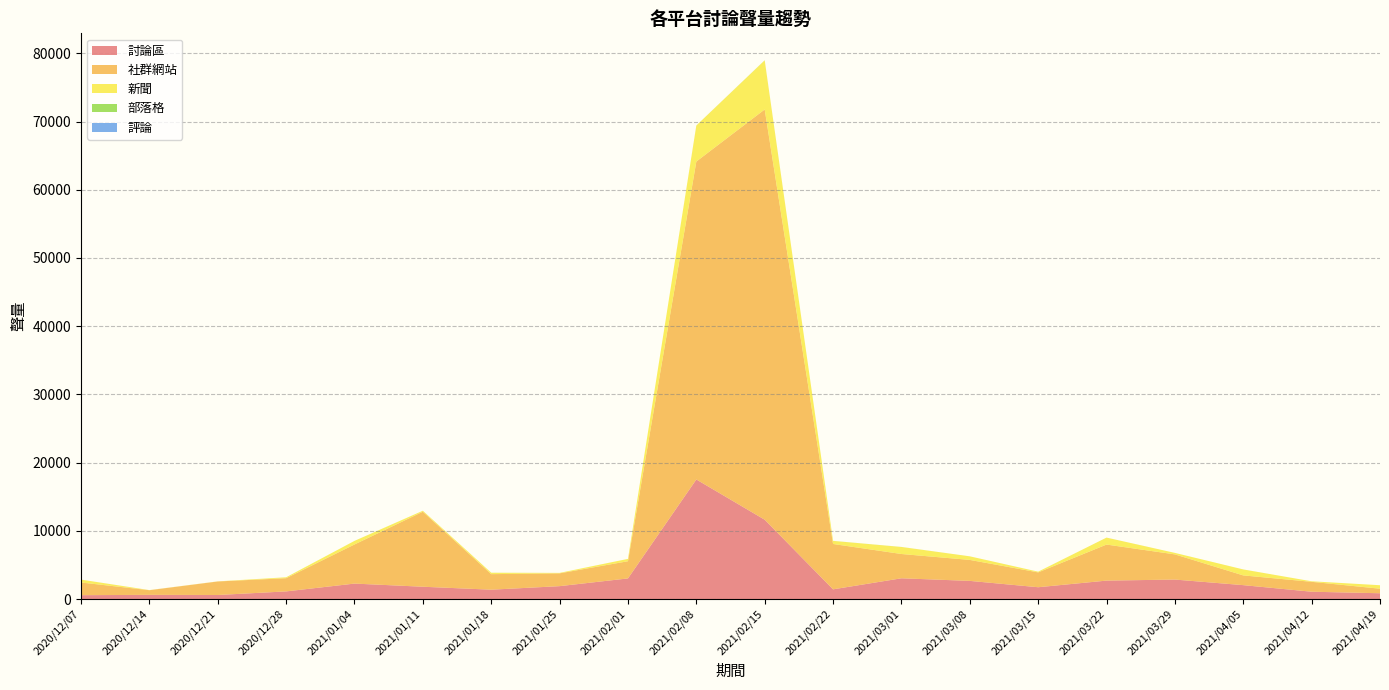

Reading left to right, what are all the values shown in this chart?

討論區: 563	611	589	1117	2262	1801	1368	1887	3020	17527	11626	1419	3039	2658	1728	2700	2853	2035	1070	846
社群網站: 1860	683	1985	1936	5737	11001	2279	1878	2521	46614	60152	6652	3562	3076	2177	5285	3692	1428	1451	666
新聞: 420	16	15	133	526	139	208	68	344	5280	7194	451	1029	527	102	1019	219	874	79	511
部落格: 3	0	0	1	0	1	2	0	0	3	14	6	4	0	2	1	0	1	0	0
評論: 0	0	0	0	0	0	0	0	0	0	1	0	1	0	0	0	0	0	0	0